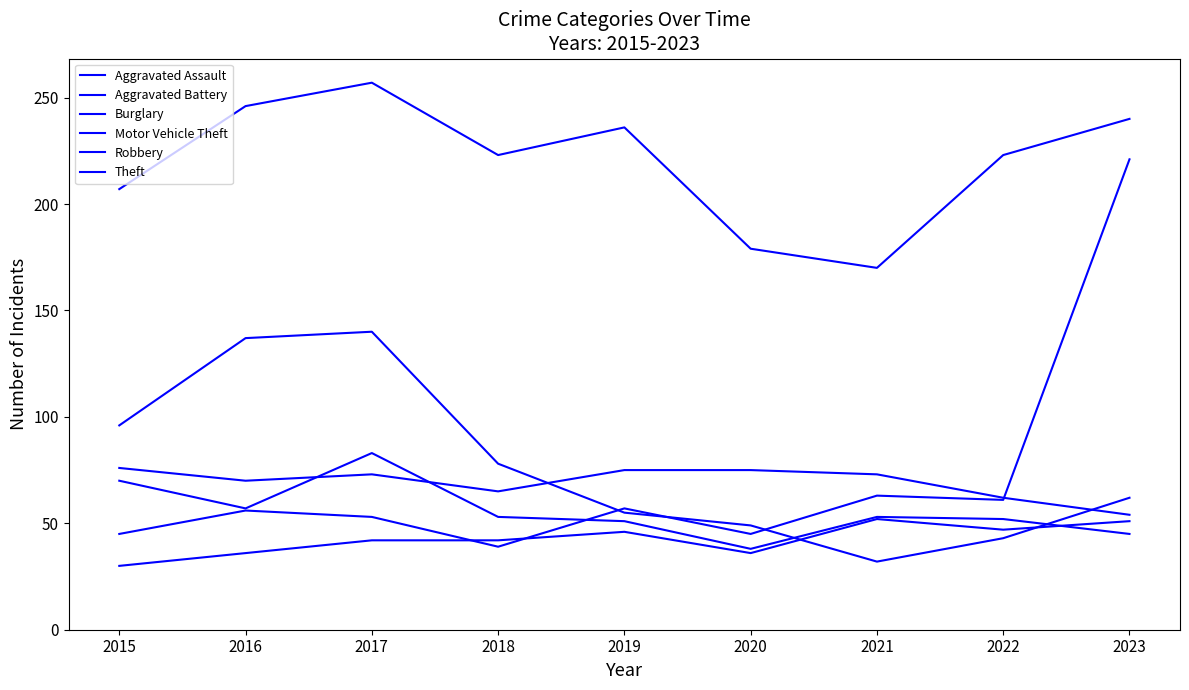

Which series changed the most between 2020 and 2022?

Theft